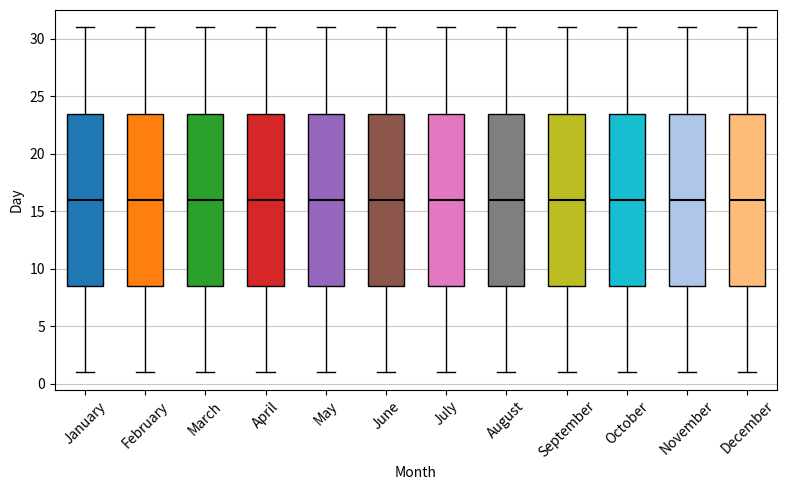

Reading left to right, read every box against the y-axis: the position of its median line, the range the box covers, and the ends of its whiskers. The values are not printed on the chart, so give them approximately, as read against the axis.

January: median 16.0, box 8.5 to 23.5, whiskers 1.0 to 31.0
February: median 16.0, box 8.5 to 23.5, whiskers 1.0 to 31.0
March: median 16.0, box 8.5 to 23.5, whiskers 1.0 to 31.0
April: median 16.0, box 8.5 to 23.5, whiskers 1.0 to 31.0
May: median 16.0, box 8.5 to 23.5, whiskers 1.0 to 31.0
June: median 16.0, box 8.5 to 23.5, whiskers 1.0 to 31.0
July: median 16.0, box 8.5 to 23.5, whiskers 1.0 to 31.0
August: median 16.0, box 8.5 to 23.5, whiskers 1.0 to 31.0
September: median 16.0, box 8.5 to 23.5, whiskers 1.0 to 31.0
October: median 16.0, box 8.5 to 23.5, whiskers 1.0 to 31.0
November: median 16.0, box 8.5 to 23.5, whiskers 1.0 to 31.0
December: median 16.0, box 8.5 to 23.5, whiskers 1.0 to 31.0